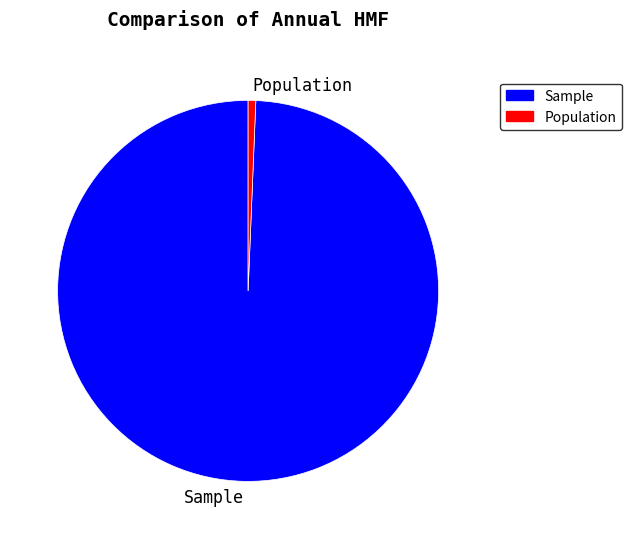

Count the number of slices in the pie.

2